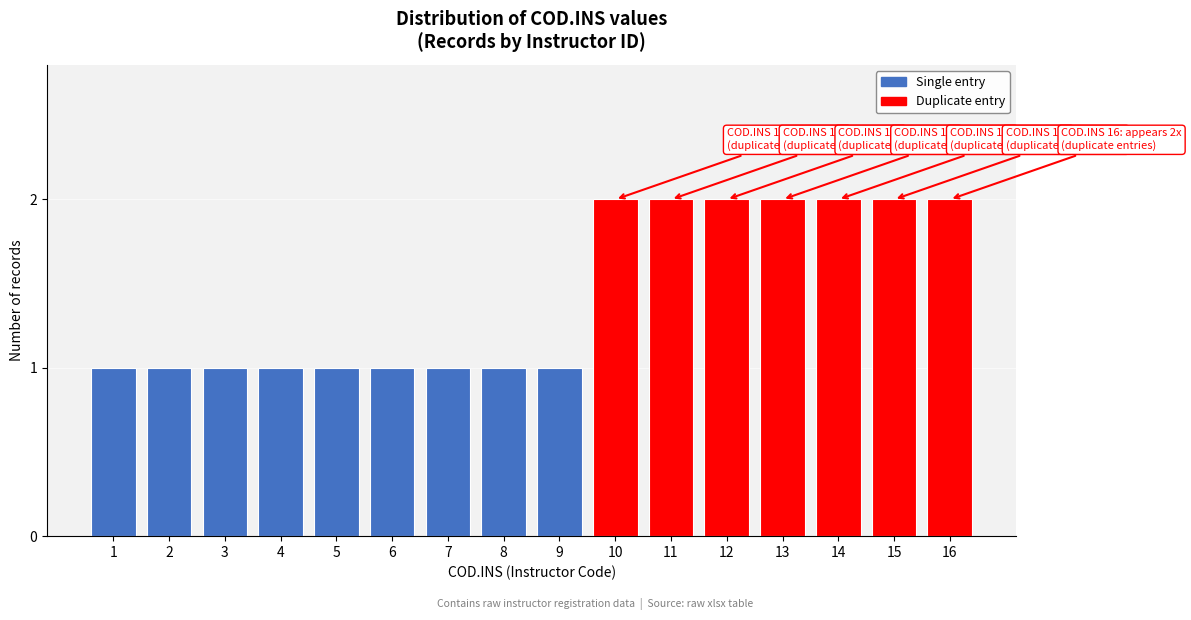

Reading left to right, transcribe all the data shown in this chart.

1=1	2=1	3=1	4=1	5=1	6=1	7=1	8=1	9=1	10=2	11=2	12=2	13=2	14=2	15=2	16=2